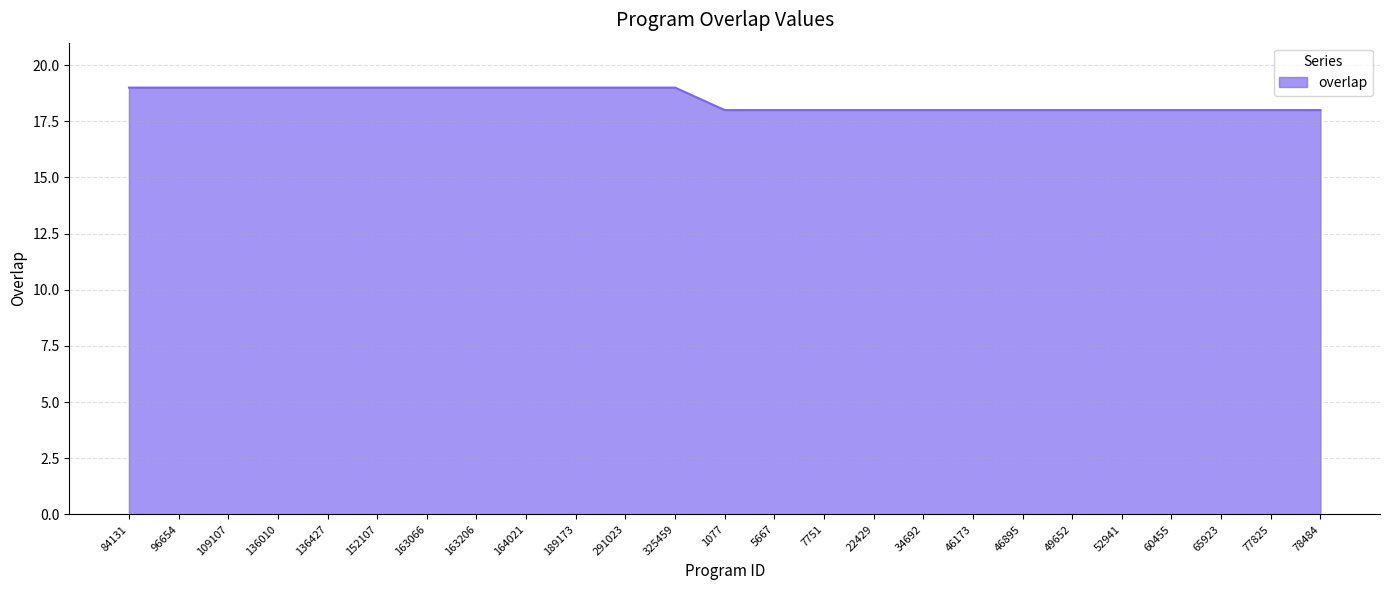

What position from the right is 65923?

3